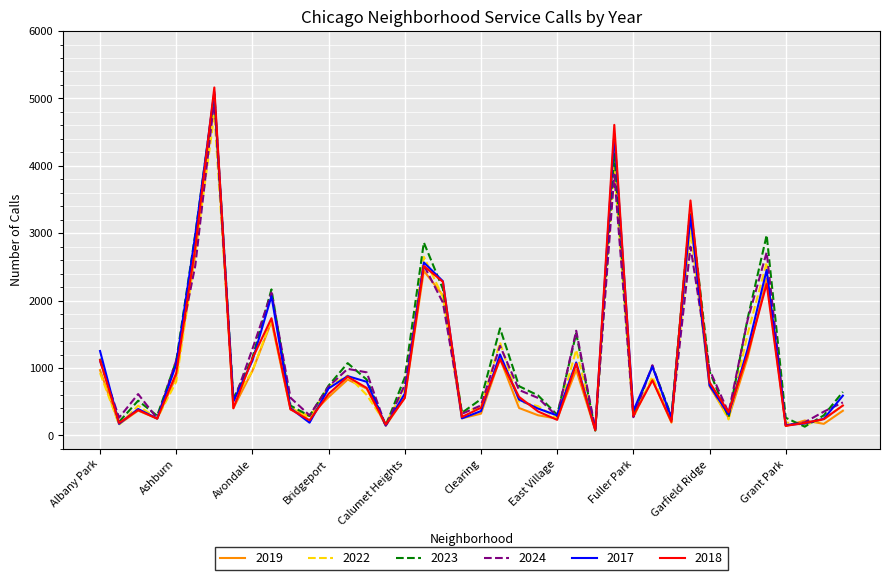

Which series has the largest range (max minus min)?

2018